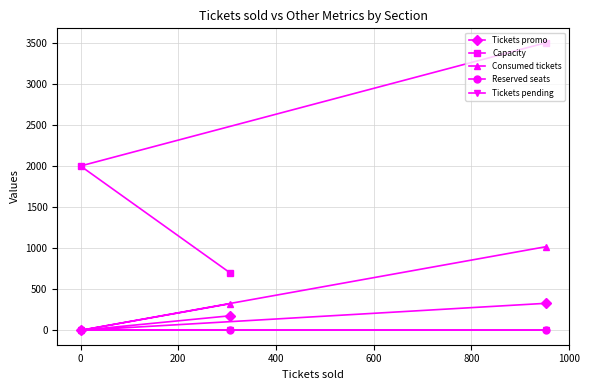

Which series has the widest spread of values?

Capacity